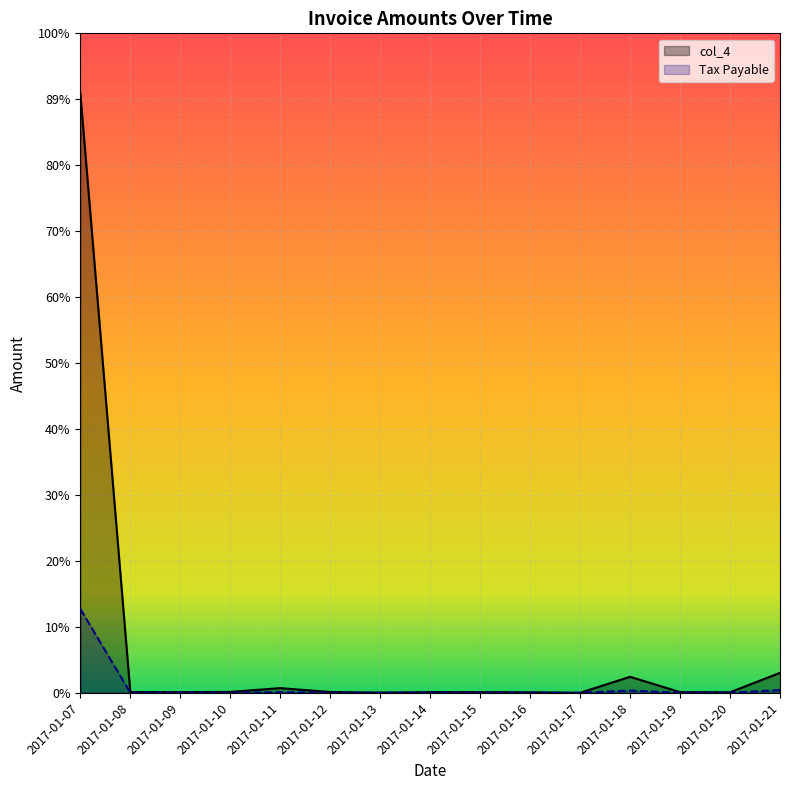

Reading left to right, transcribe all the data shown in this chart.

col_4: 2017-01-07=132219360	2017-01-08=181221	2017-01-09=147598	2017-01-10=203452	2017-01-11=1038894	2017-01-12=185760	2017-01-13=42515	2017-01-14=158975	2017-01-15=147313	2017-01-16=120785	2017-01-17=10752	2017-01-18=3537121	2017-01-19=153021	2017-01-20=123793	2017-01-21=4407312
Tax Payable: 2017-01-07=18510710	2017-01-08=25370	2017-01-09=20663	2017-01-10=28483	2017-01-11=145445	2017-01-12=26006	2017-01-13=5952	2017-01-14=22256	2017-01-15=20623	2017-01-16=16909	2017-01-17=1505	2017-01-18=495196	2017-01-19=21422	2017-01-20=17331	2017-01-21=617023